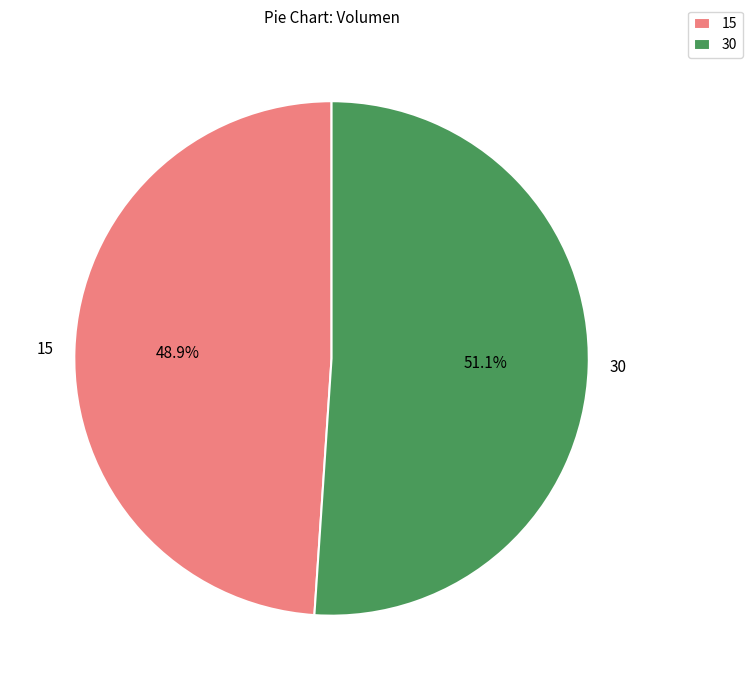

True or false: 15 accounts for 49% of the total.

True